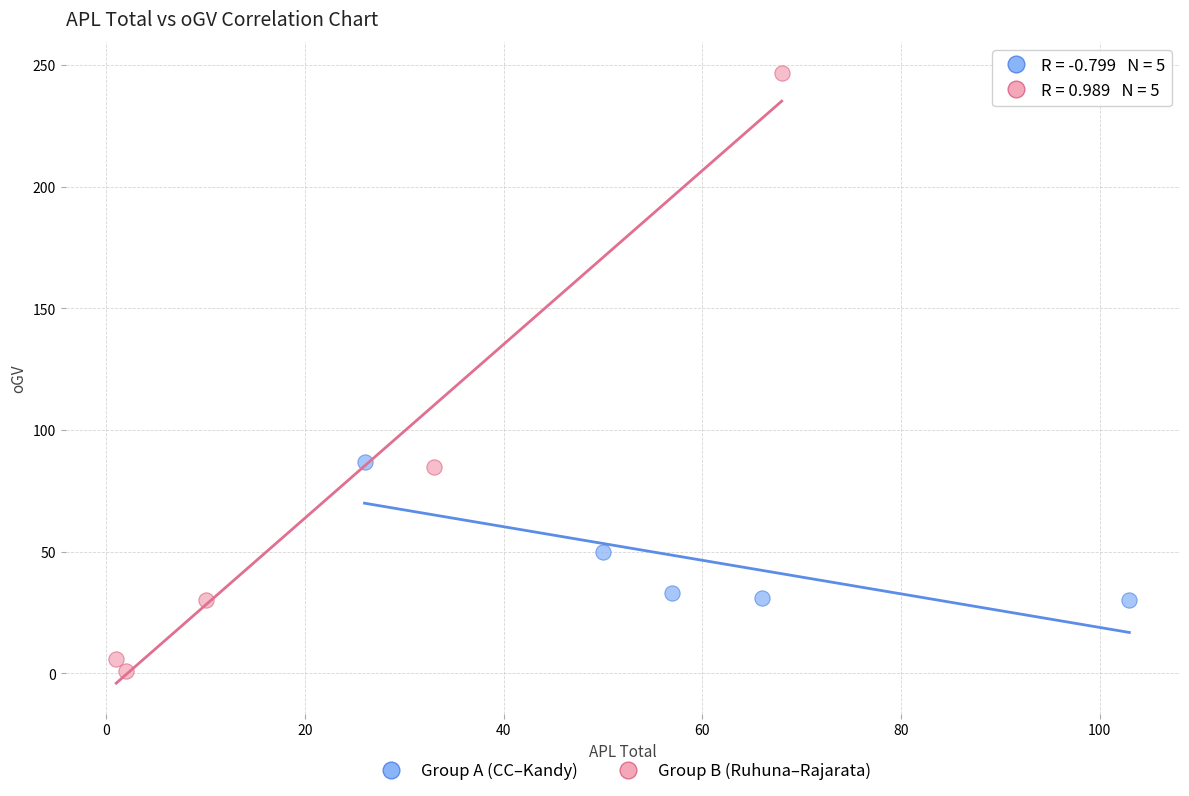

Which series has the largest Y range (max minus min)?

Group B (Ruhuna–Rajarata)